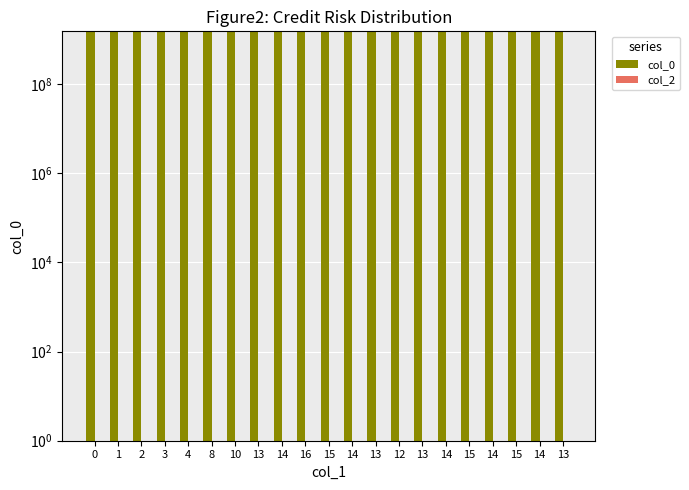

What is the sum of the col_0 values at 14 and 13?

3031463465